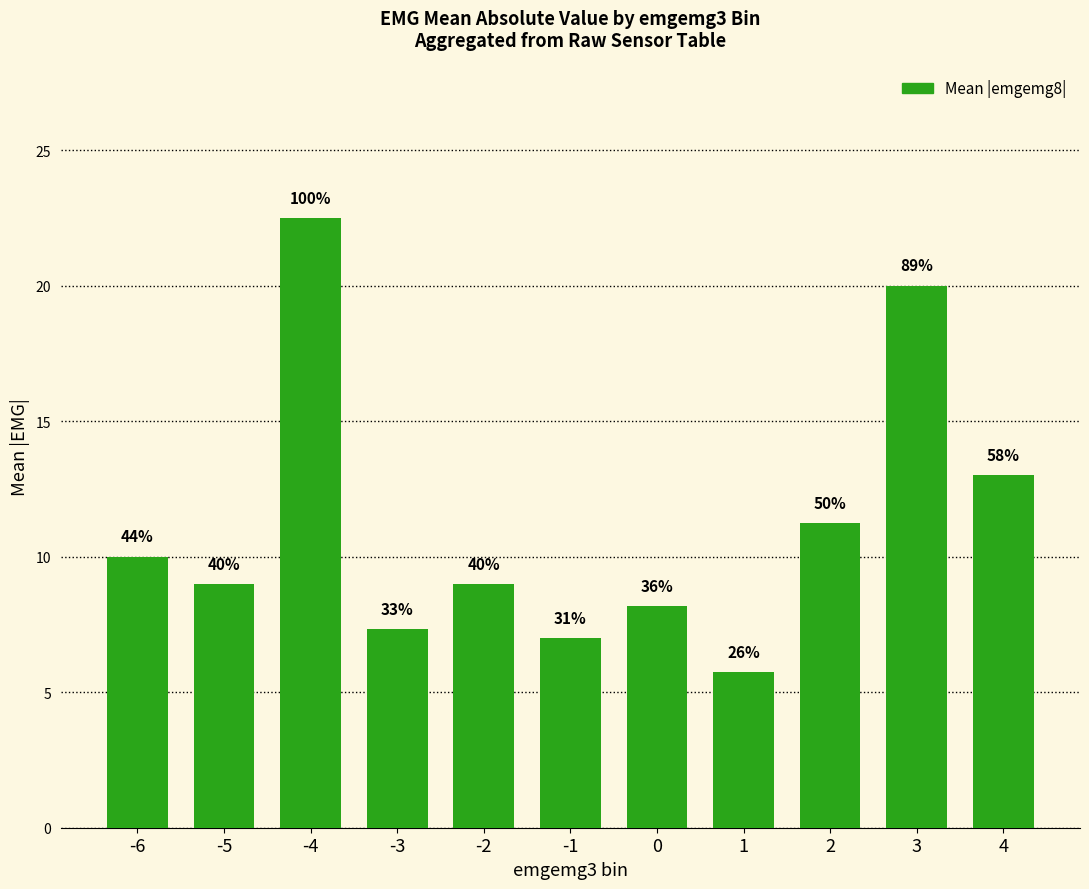

What is the change in value from -2 to 1?

-3.2